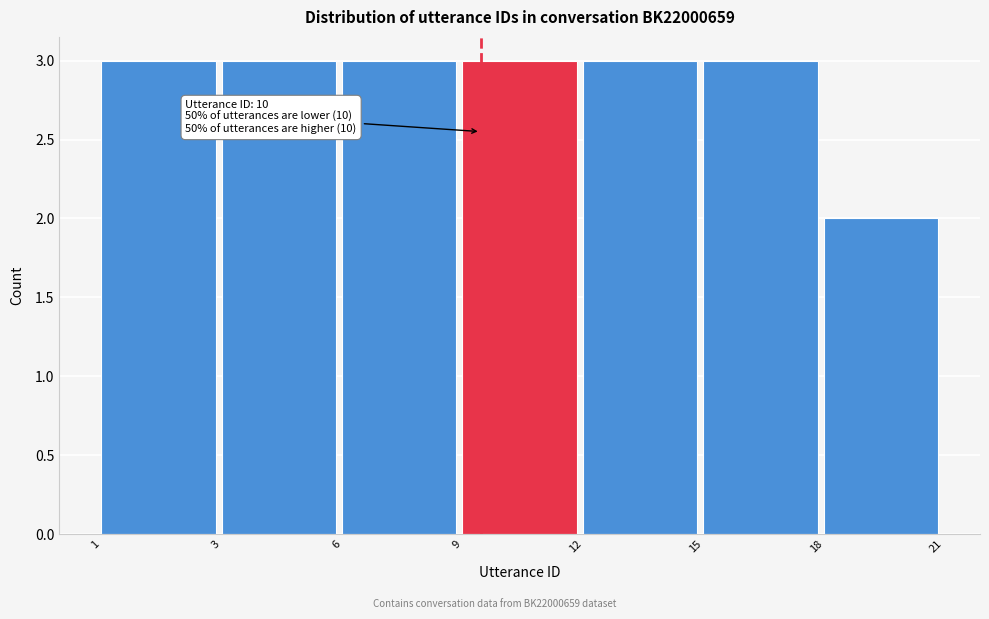

Reading left to right, extract all data points from this chart.

1=3	3=3	6=3	9=3	12=3	15=3	18=2